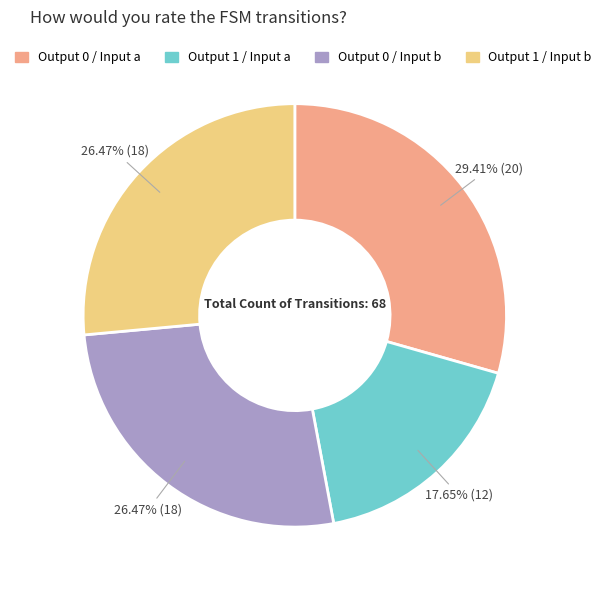

To the nearest percent, what is the average slice percentage?

25%